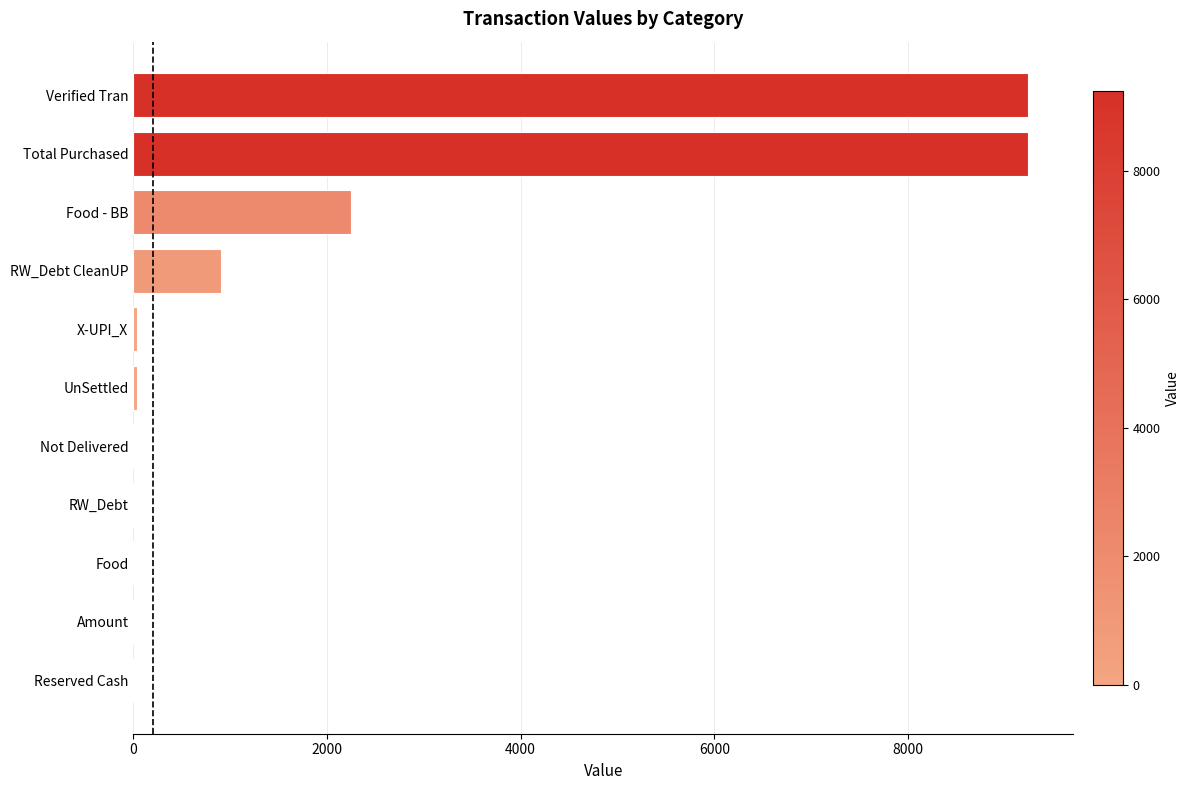

At which label is the value closest to 4622?

Food - BB